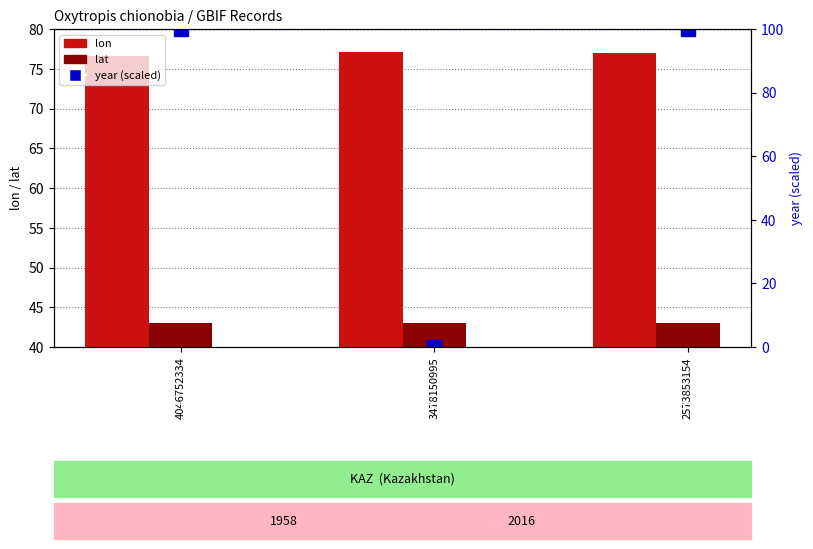

What is the value of the lon bar at the 2nd from the left?

77.1